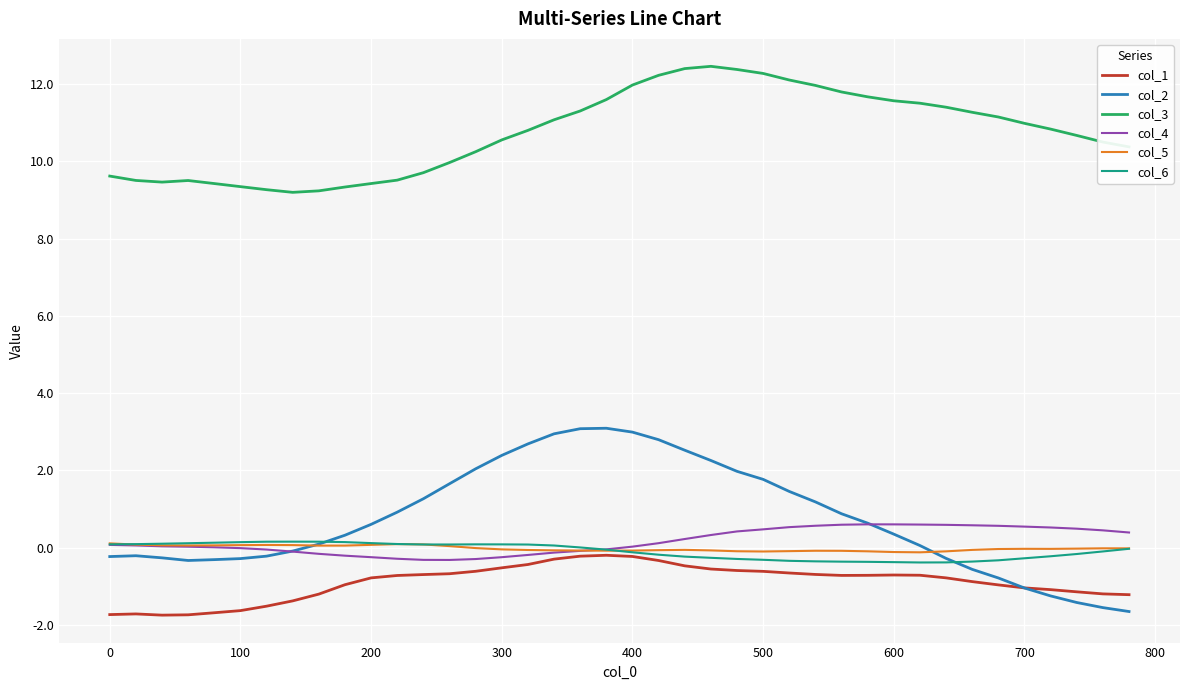

What is the highest value of the col_6 series?

0.2